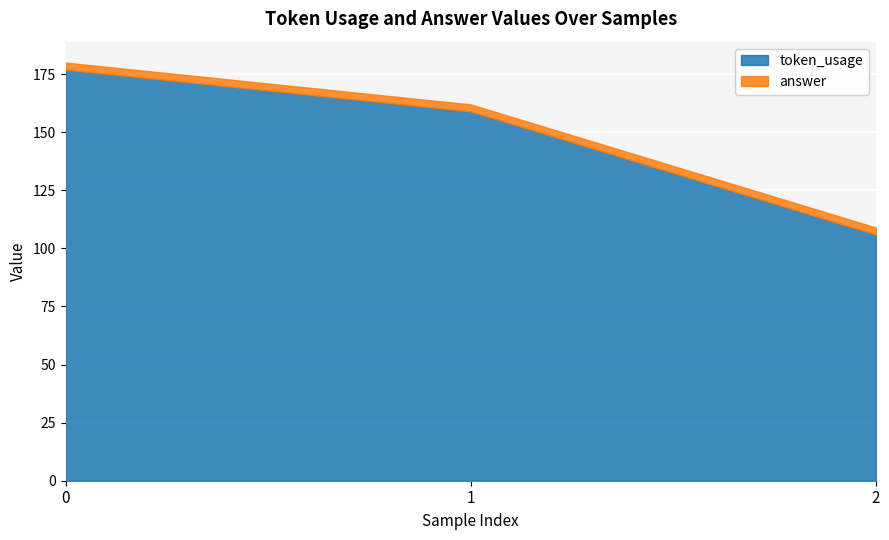

Which series changed the most between 0 and 1?

token_usage